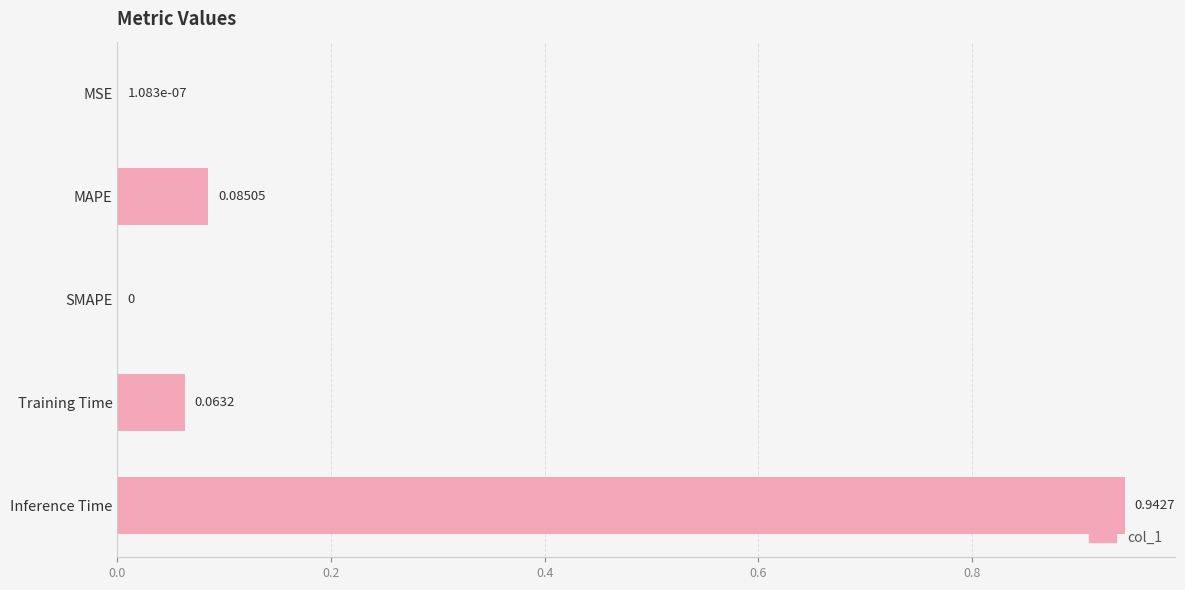

What is the sum of all values?

1.1